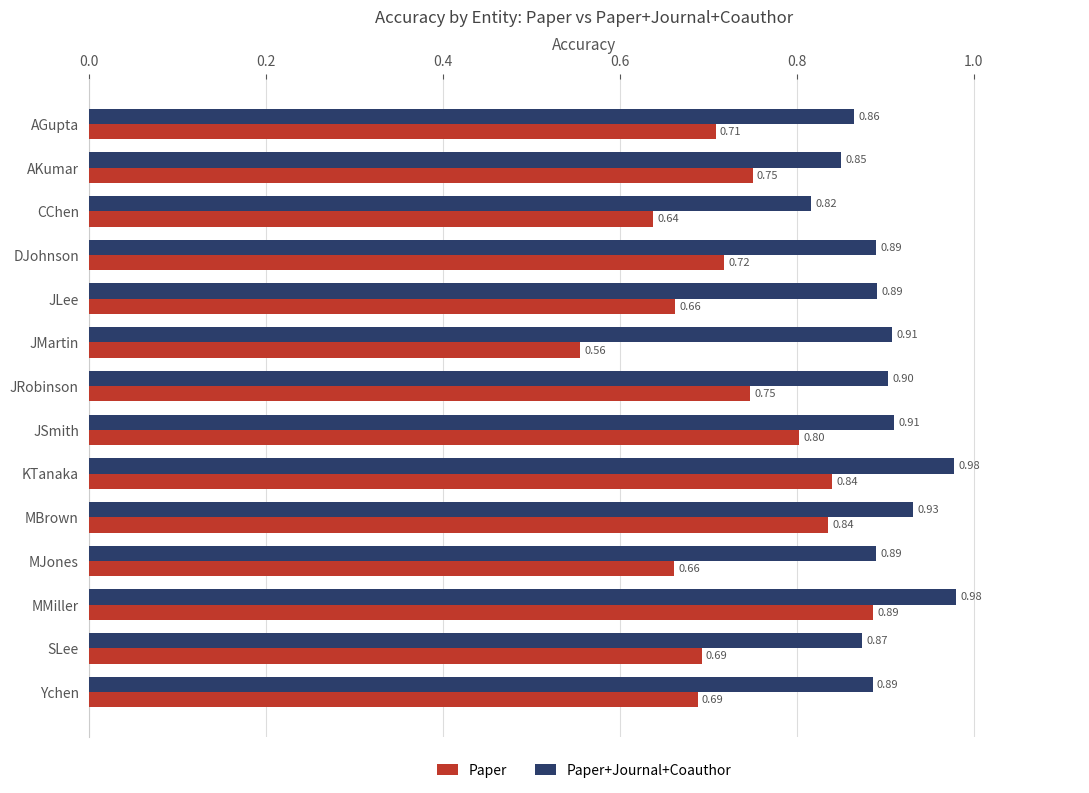

Which series has the widest spread of values?

Paper